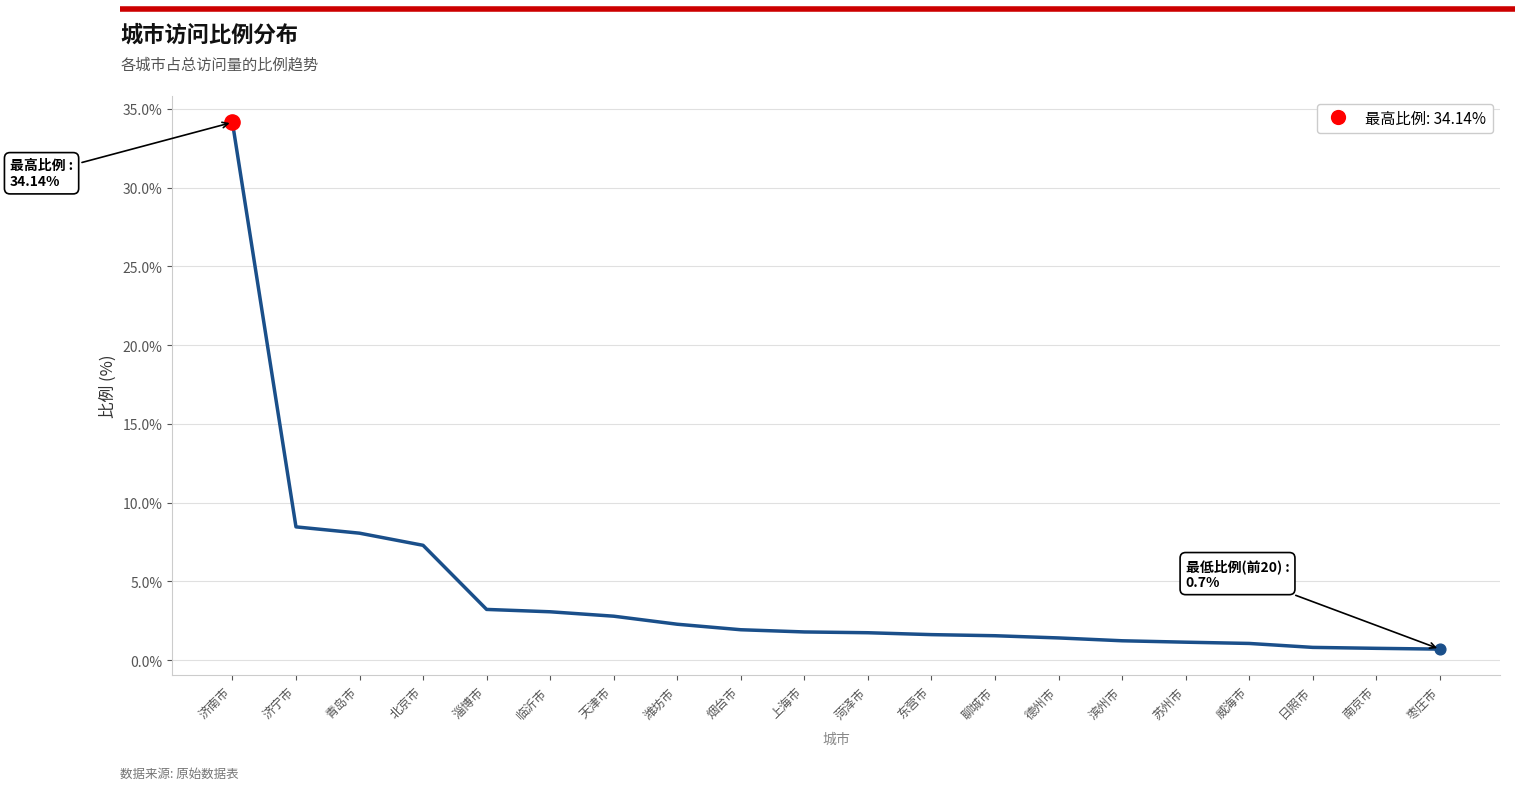

Which has a higher value, 济南市 or 临沂市?

济南市